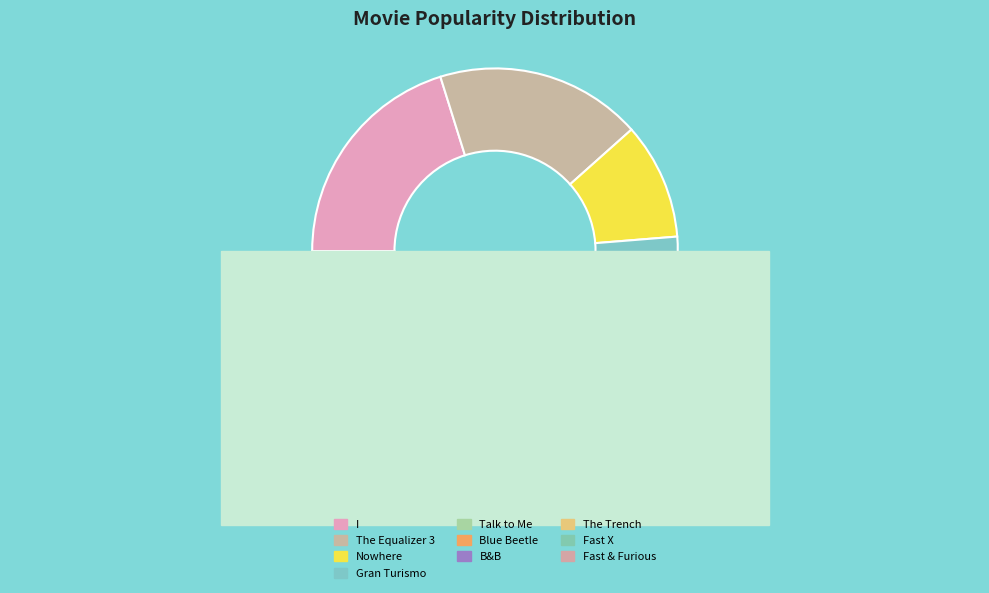

Which category has the biggest portion of the pie?

I